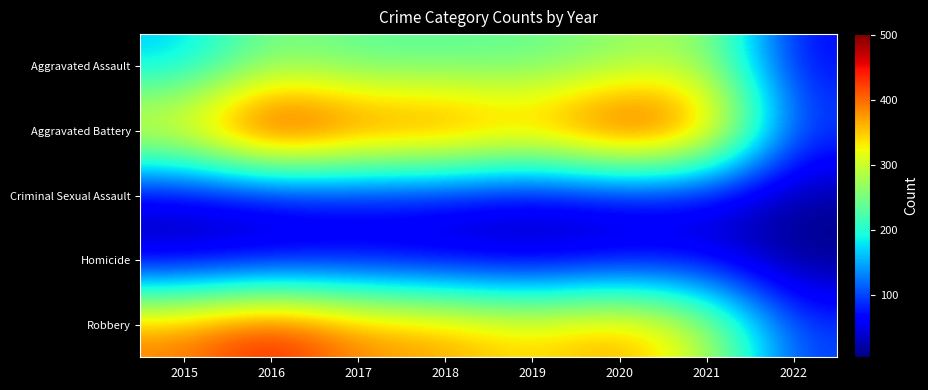

List the series in order of their peak value, lowest first.

Homicide, Criminal Sexual Assault, Aggravated Assault, Robbery, Aggravated Battery